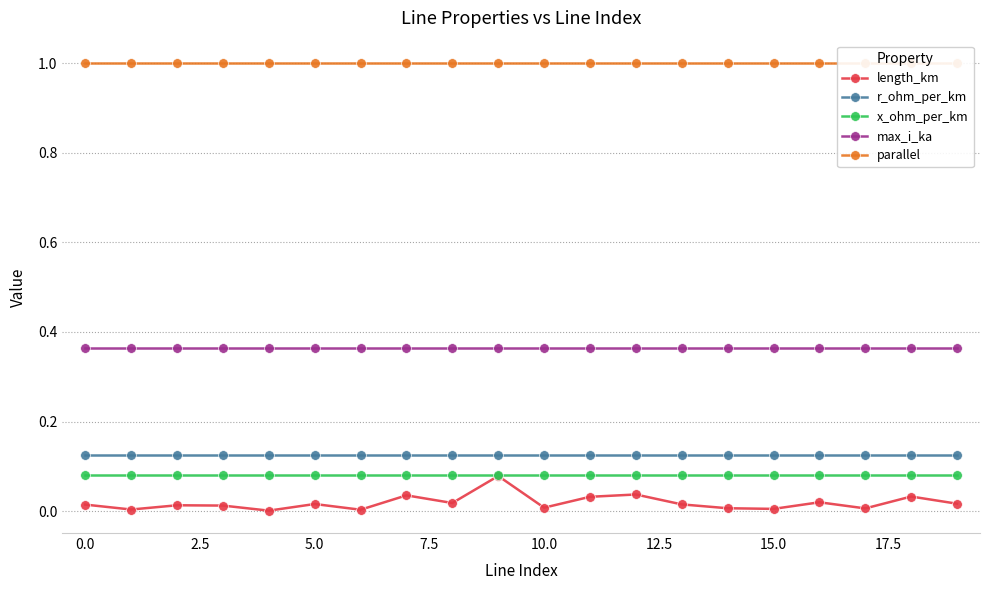

What is the maximum value for x_ohm_per_km?

0.1